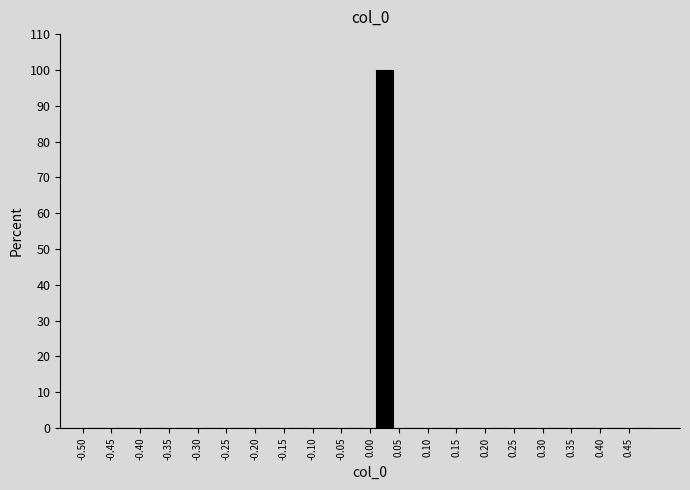

Over which range of the x-axis is the bar tallest?

0.00 to 0.05